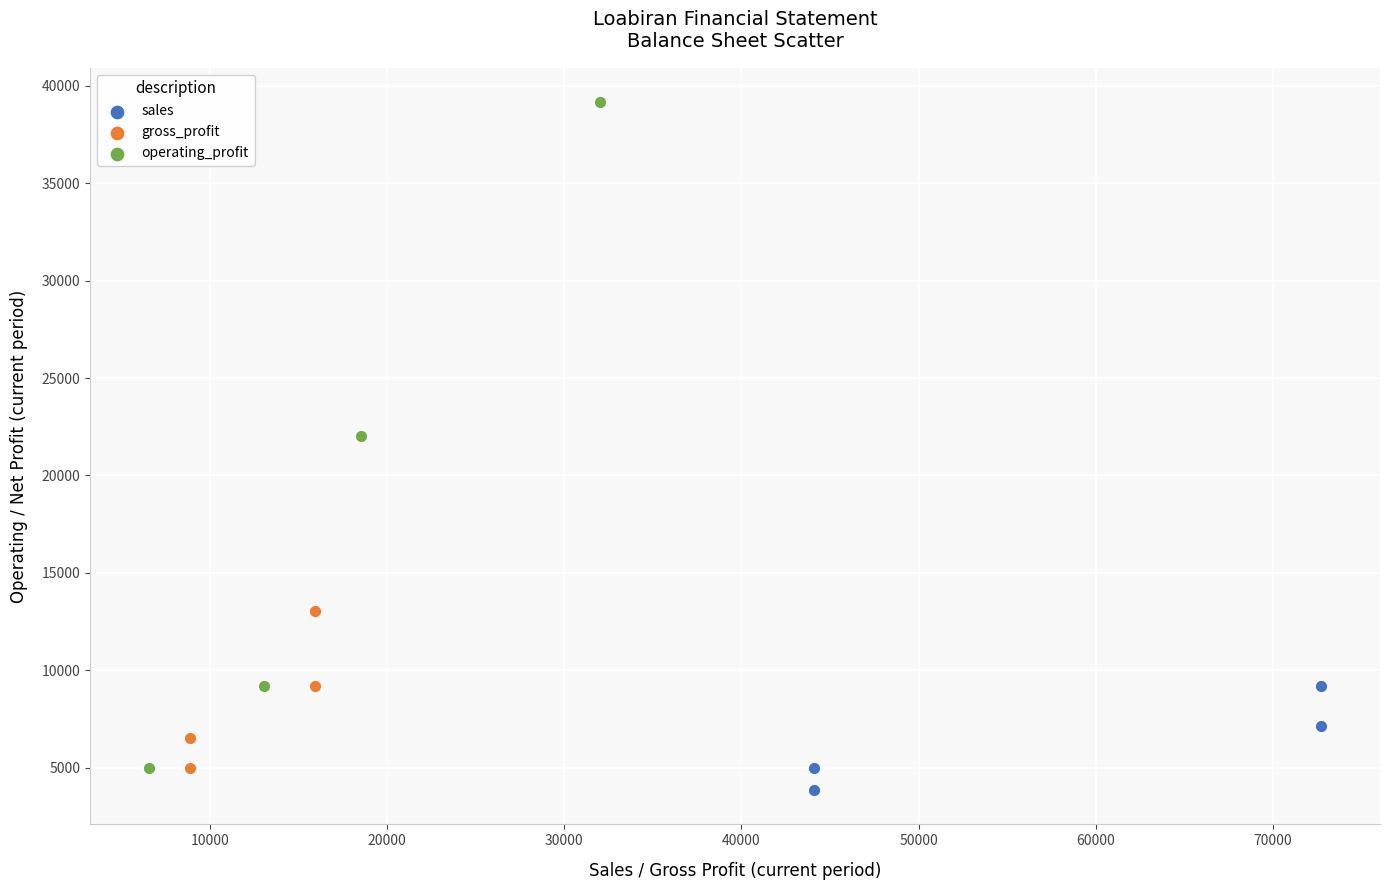

Which series has the widest spread of Y values?

operating_profit